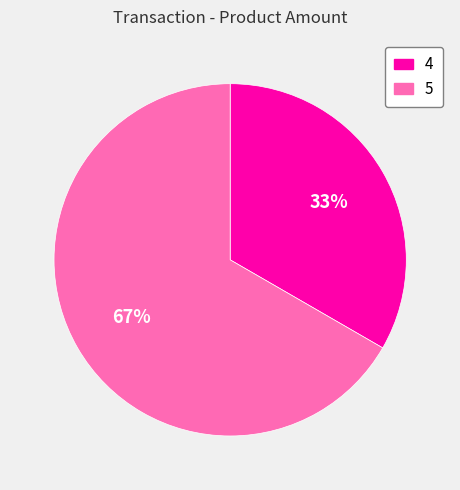

True or false: 4 accounts for 42% of the total.

False